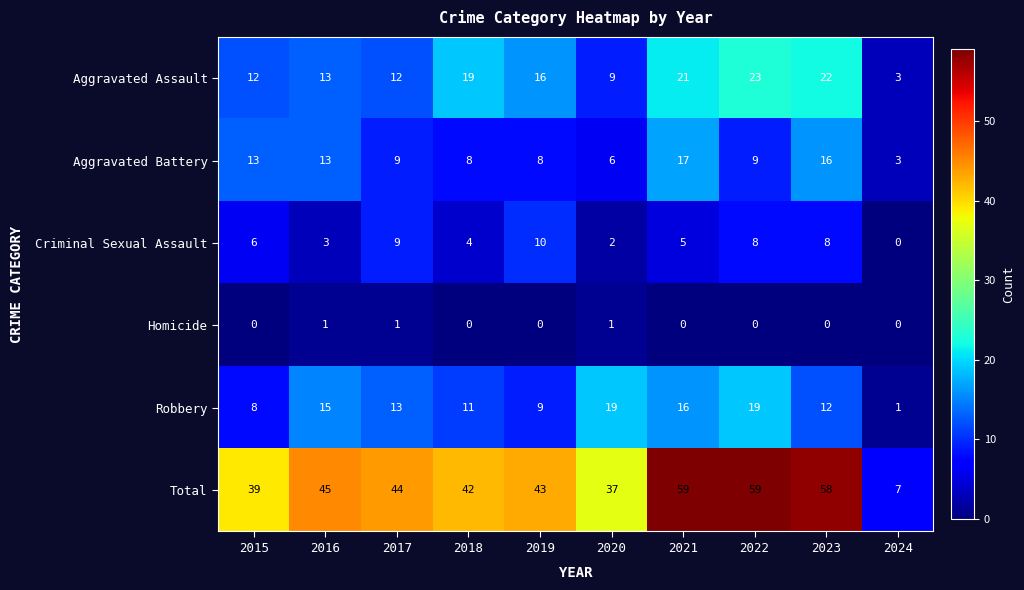

At which label does Aggravated Battery reach its minimum?

2024